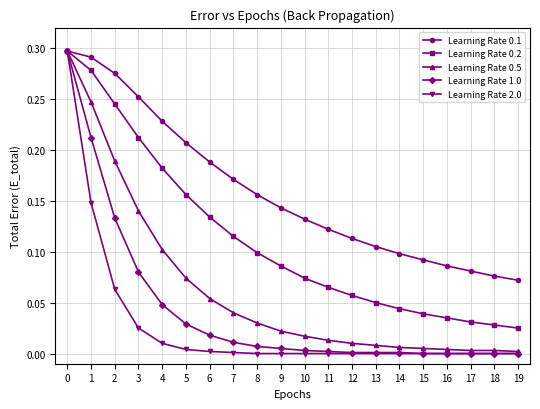

The value of Learning Rate 1.0 at 18 is 0.1. True or false?

False